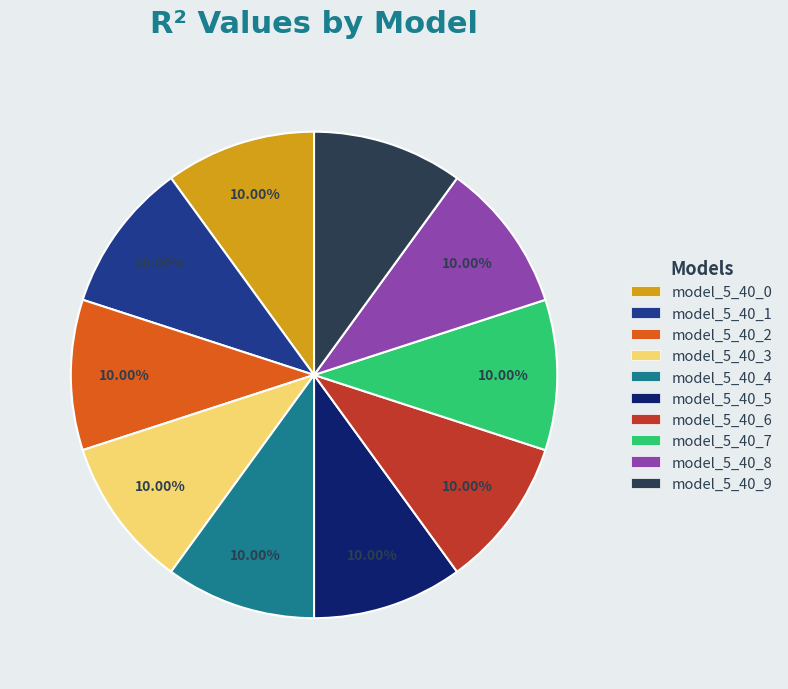

Is the sum of model_5_40_3 and model_5_40_7 greater than half?

No